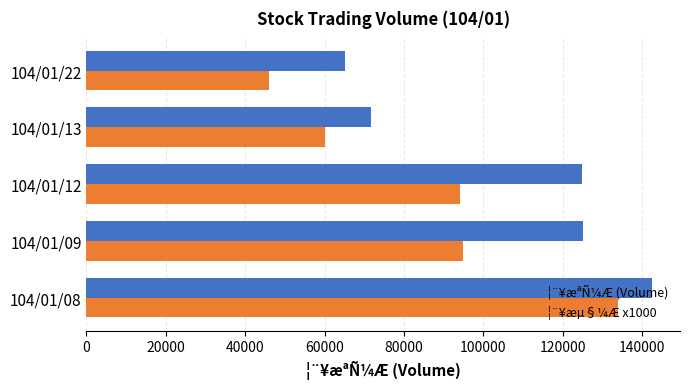

What is the total value across all series at 104/01/22?

111033